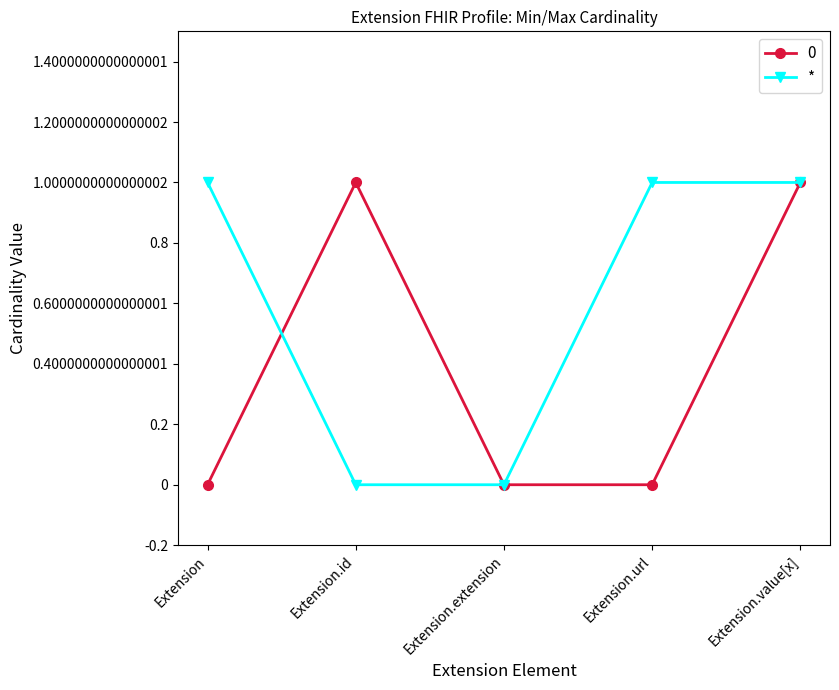

Reading left to right, what are all the values shown in this chart?

0: Extension=0	Extension.id=1	Extension.extension=0	Extension.url=0	Extension.value[x]=1
*: Extension=1	Extension.id=0	Extension.extension=0	Extension.url=1	Extension.value[x]=1